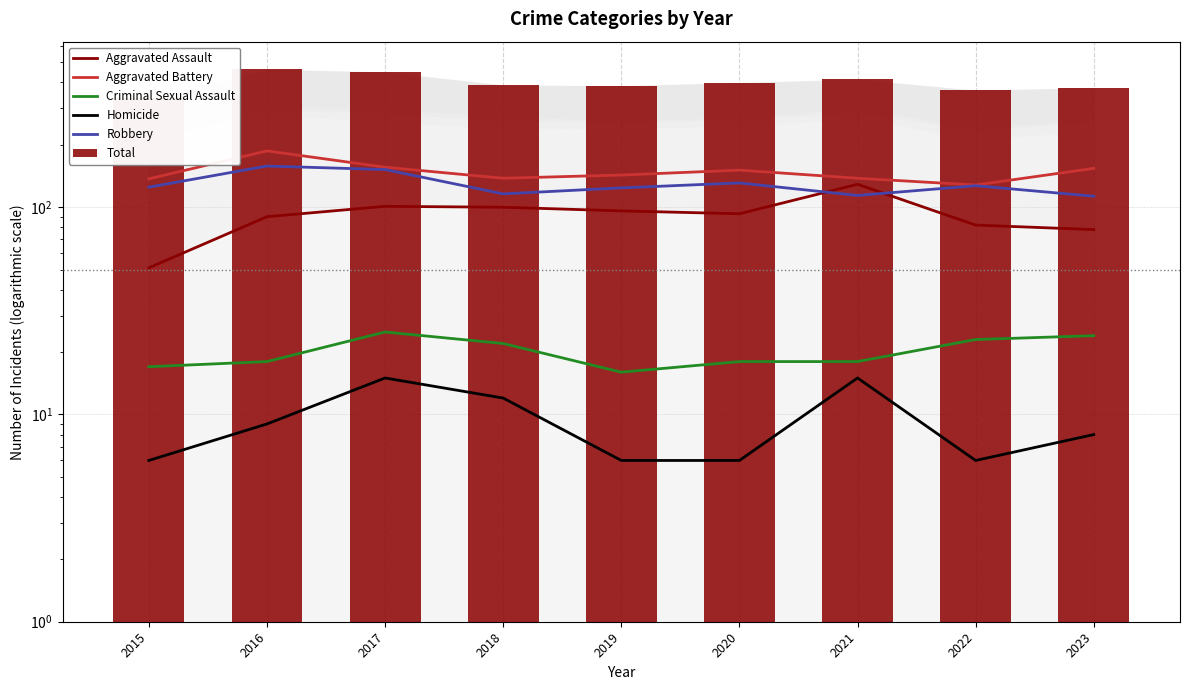

How many categories are shown in the chart?

9